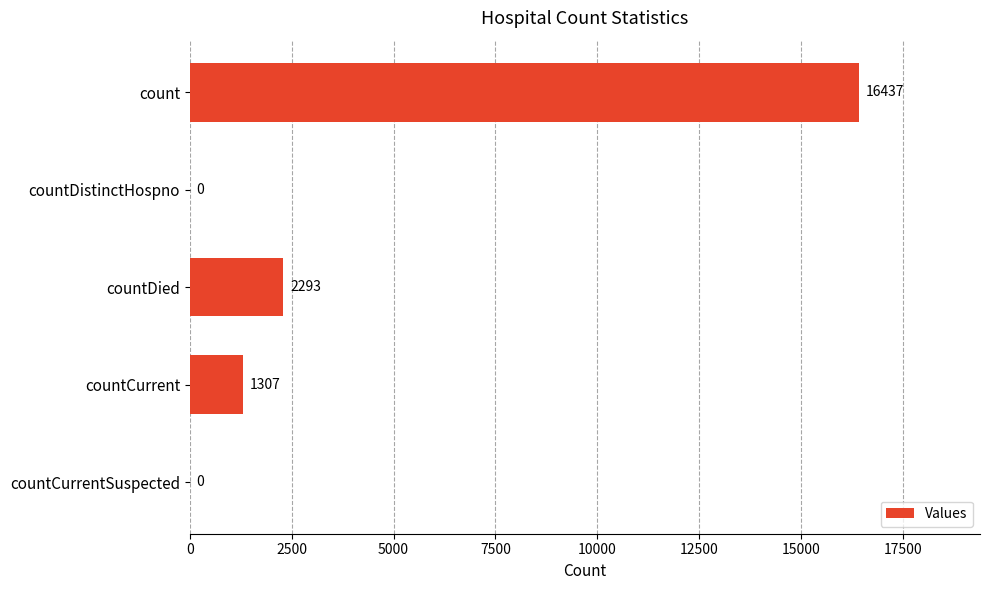

True or false: the data shows 608 at countCurrent.

False